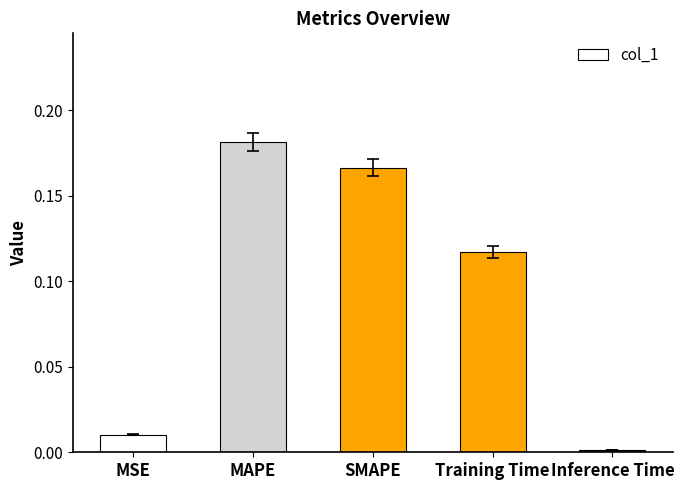

What is the change in value from SMAPE to Inference Time?

-0.2